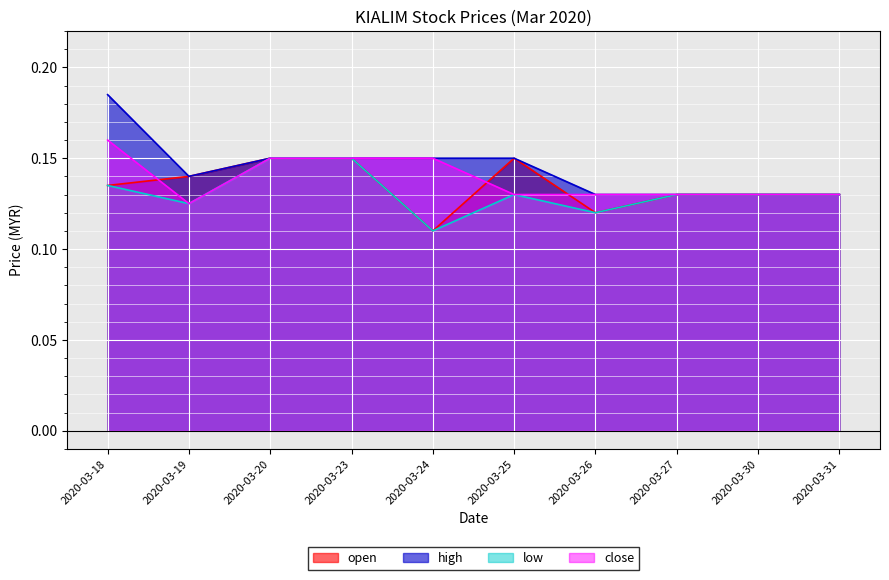

What is the greatest value displayed?

0.2